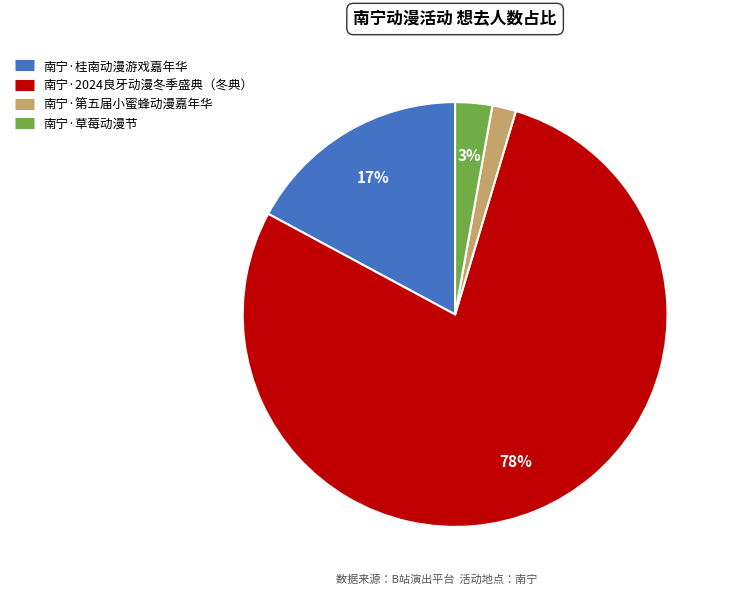

The 南宁·第五届小蜜蜂动漫嘉年华 slice represents 2% of the pie. True or false?

True